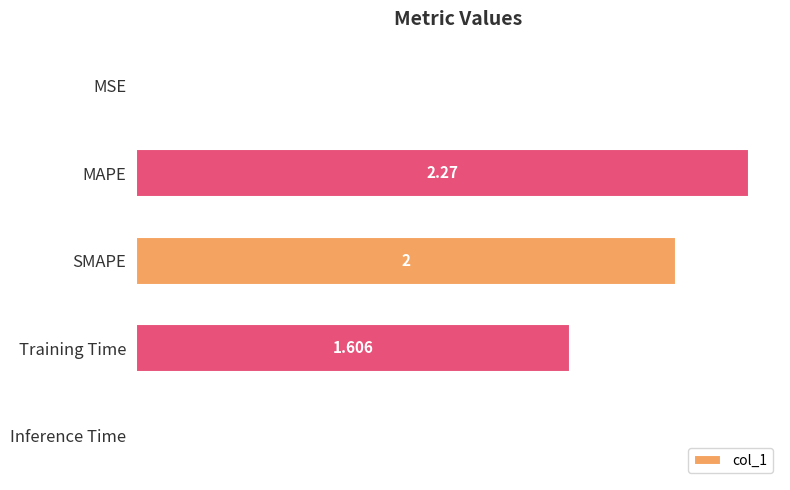

Where is the data nearest to the value 1?

Training Time